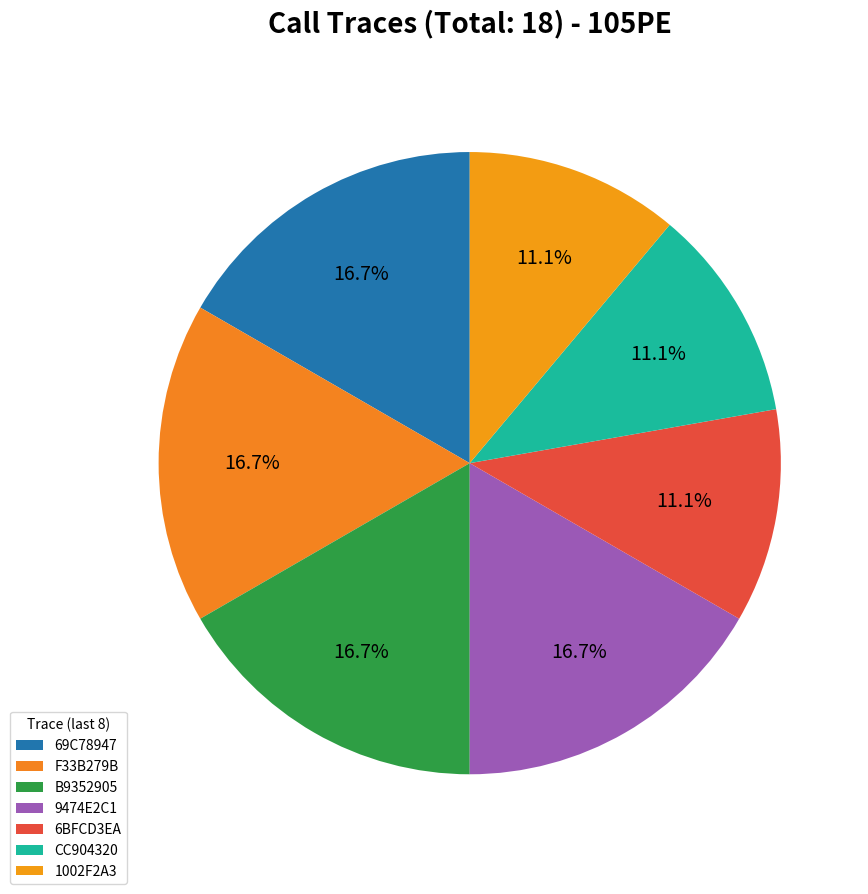

Which category has the smallest portion of the pie?

6E2EC391-09E1-4714-BB49-2CA86BFCD3EA